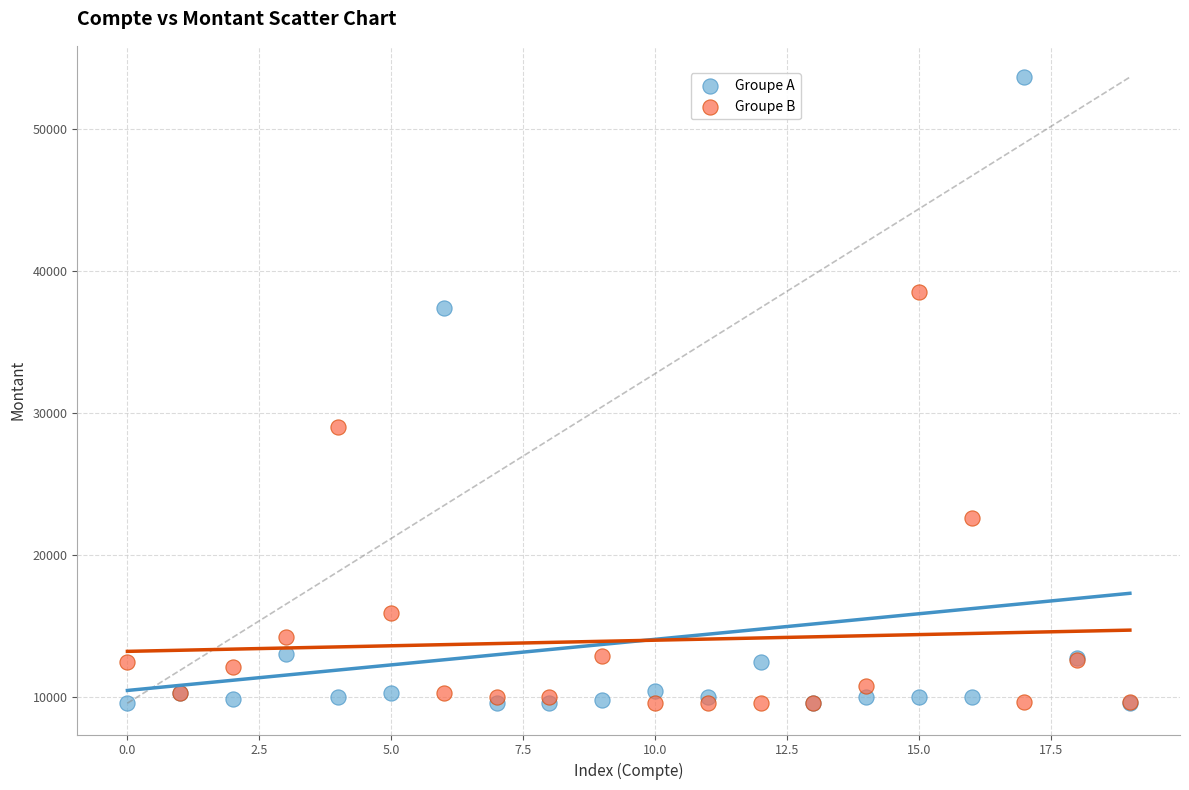

In the Groupe A series, what Y value is closest to 31582?

37402.5